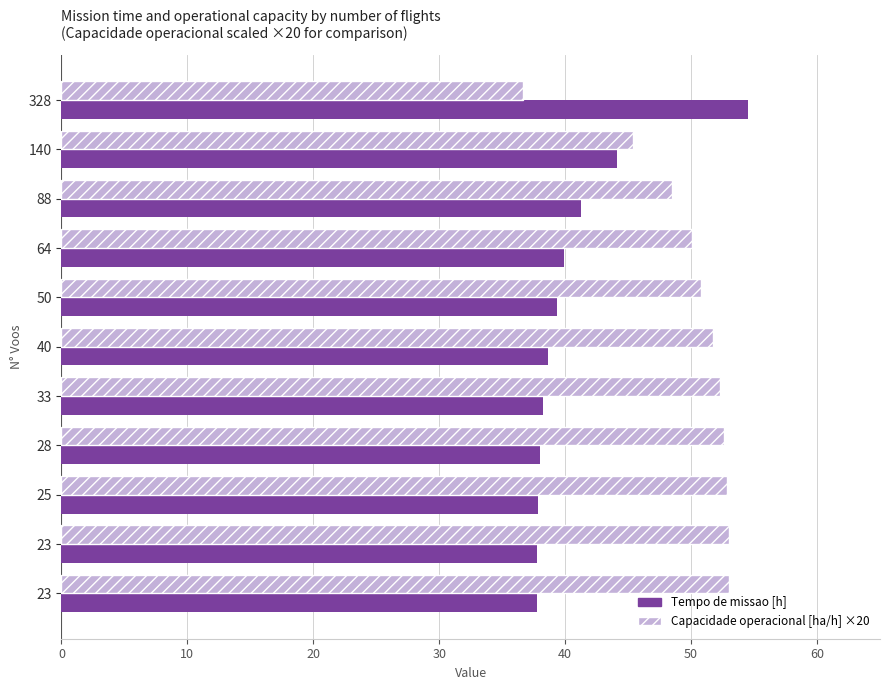

What are all the series names shown in the legend?

Tempo de missao [h], Capacidade operacional [ha/h] ×20